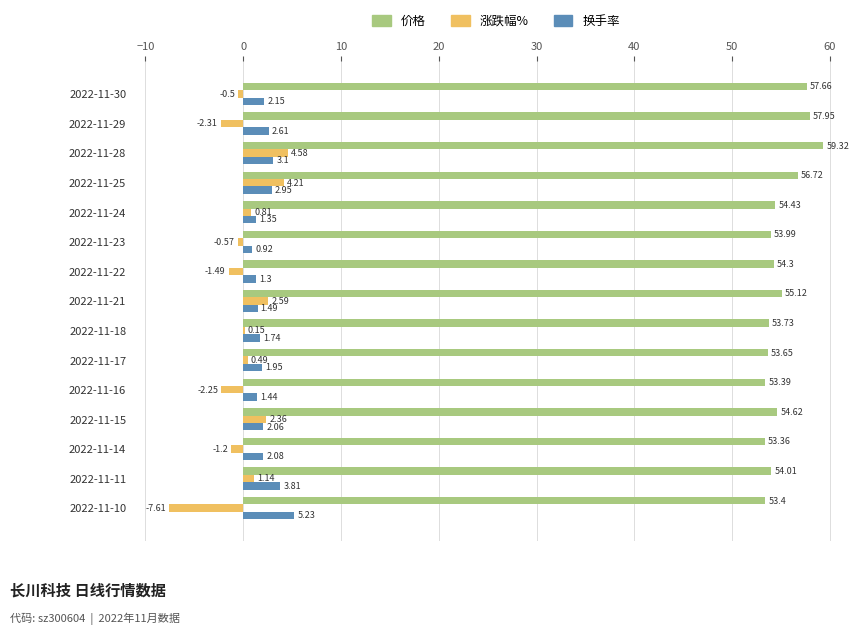

Is the value of 价格 at 2022-11-22 greater than the value of 涨跌幅% at 2022-11-28?

Yes